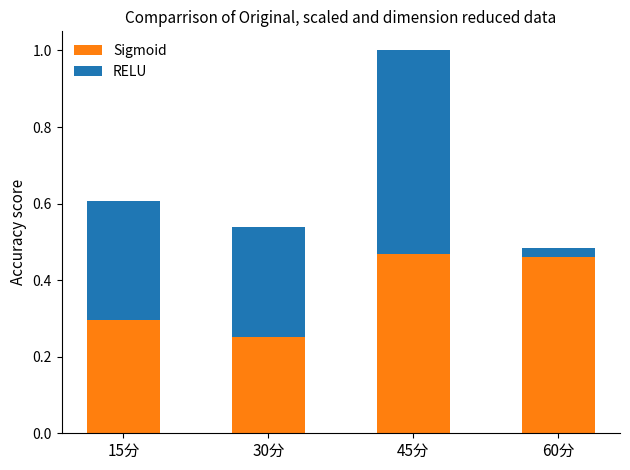

What is the difference between the second highest and minimum values in the Sigmoid series?

0.2